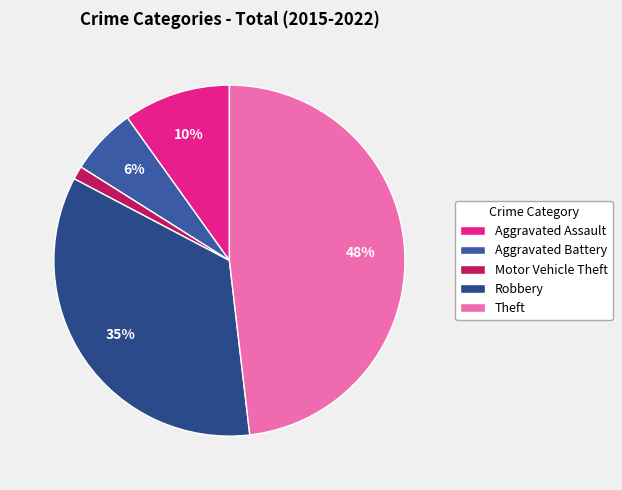

Does Motor Vehicle Theft represent more than half of the total?

No